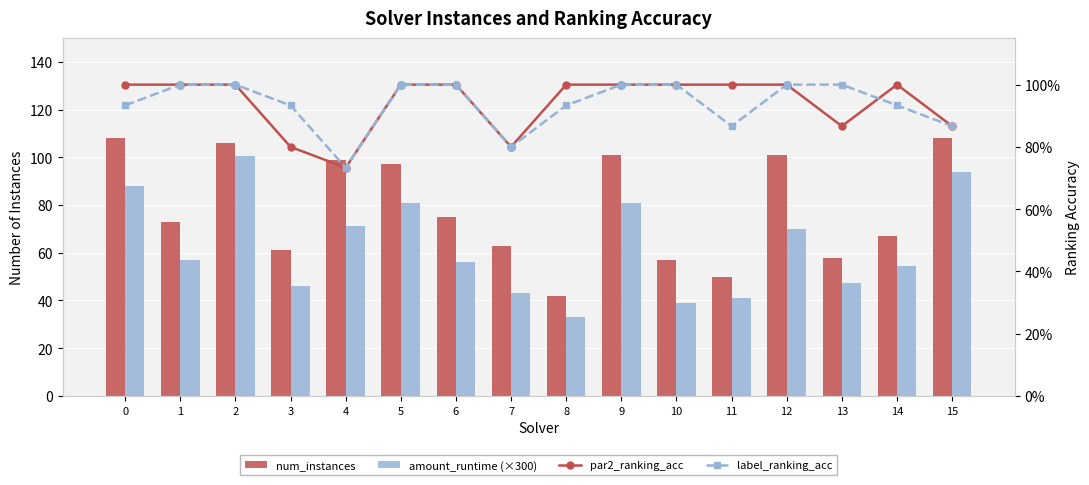

What are all the series names shown in the legend?

num_instances, amount_runtime (×300), par2_ranking_acc, label_ranking_acc